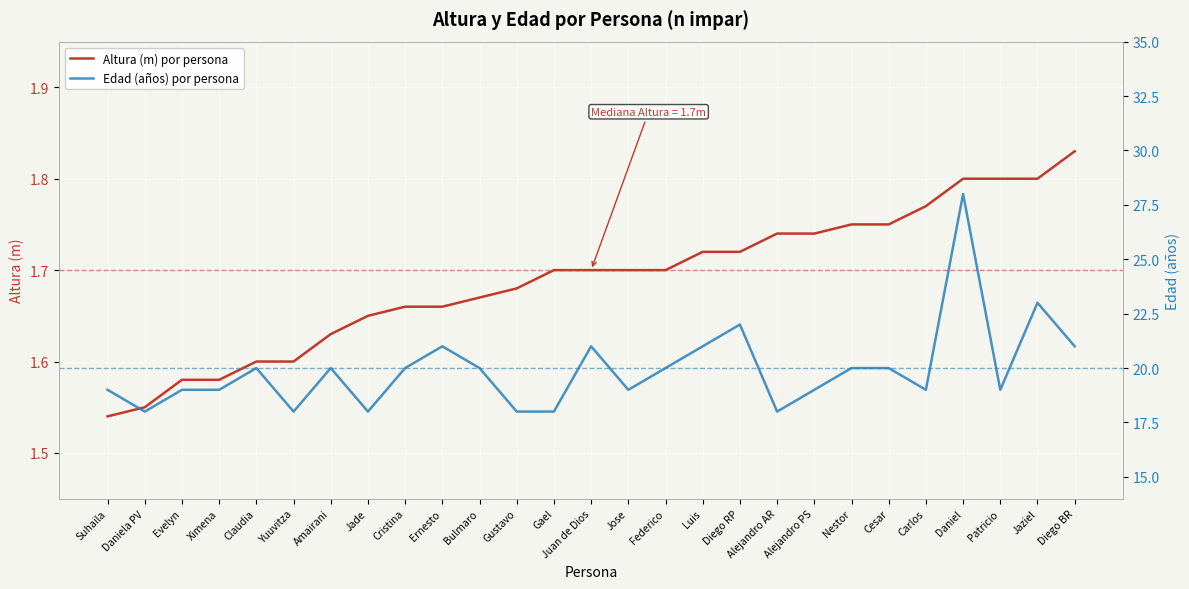

At which category does the chart reach its minimum across all series?

Suhaila